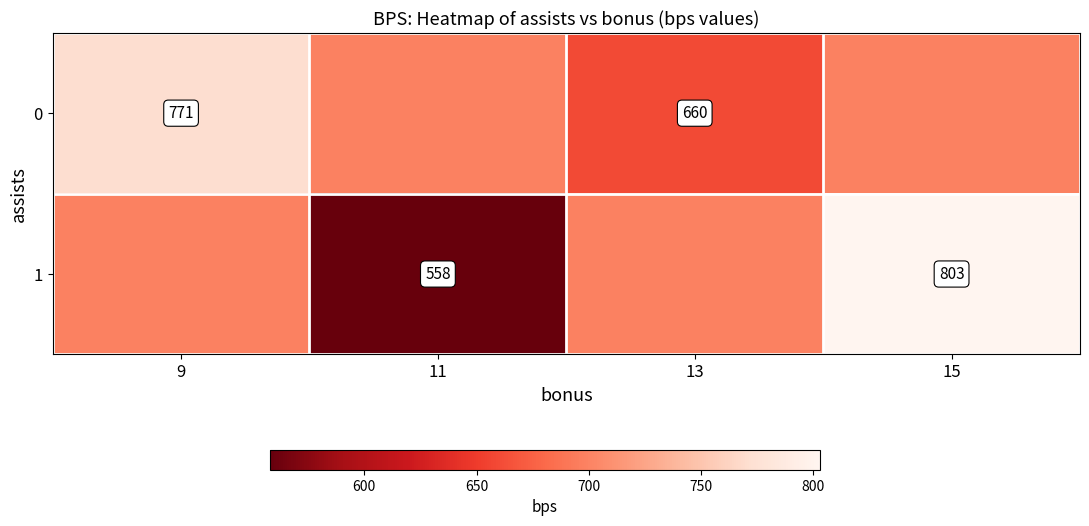

Is the value of 1 at 15 greater than the value of 0 at 13?

Yes